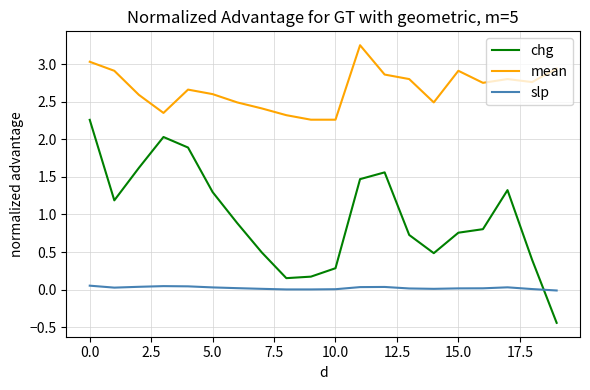

What is the minimum value shown in the chart?

-0.4